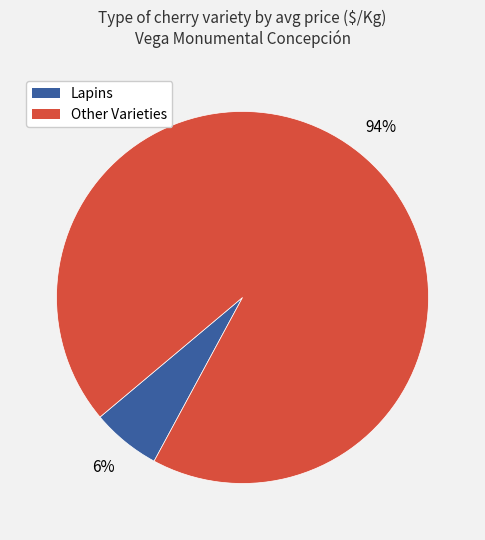

Is there any slice that represents more than half of the pie?

Yes